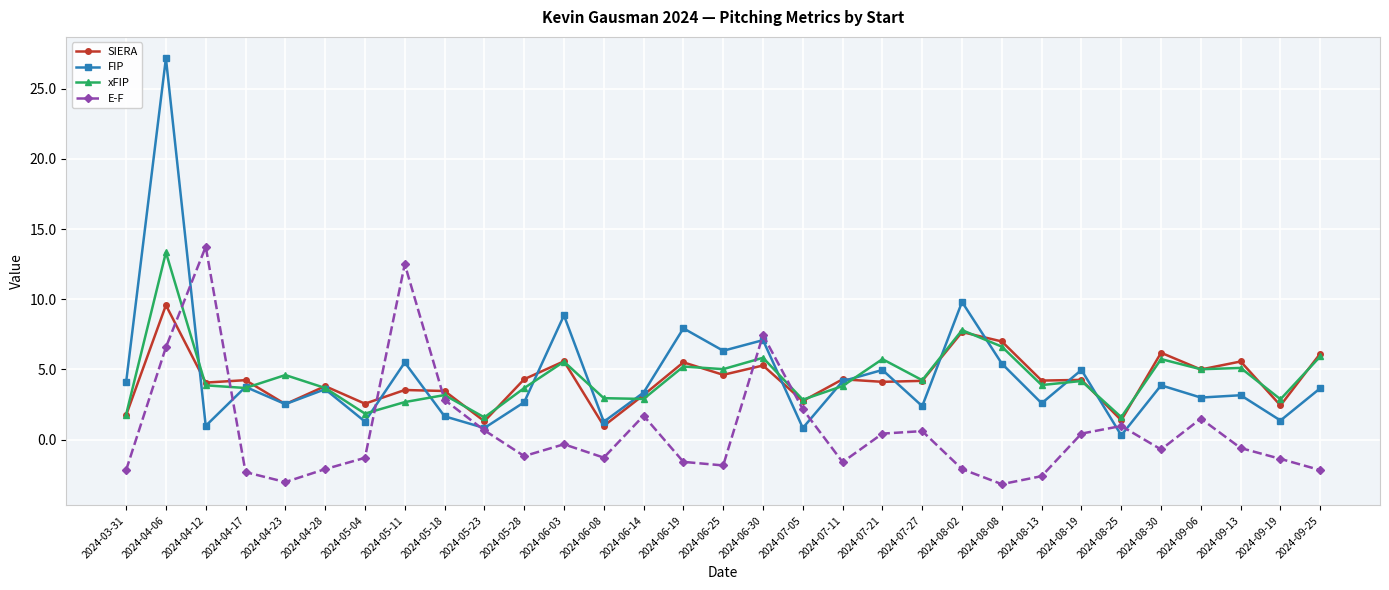

At which category is the sum across all series the highest?

2024-04-06